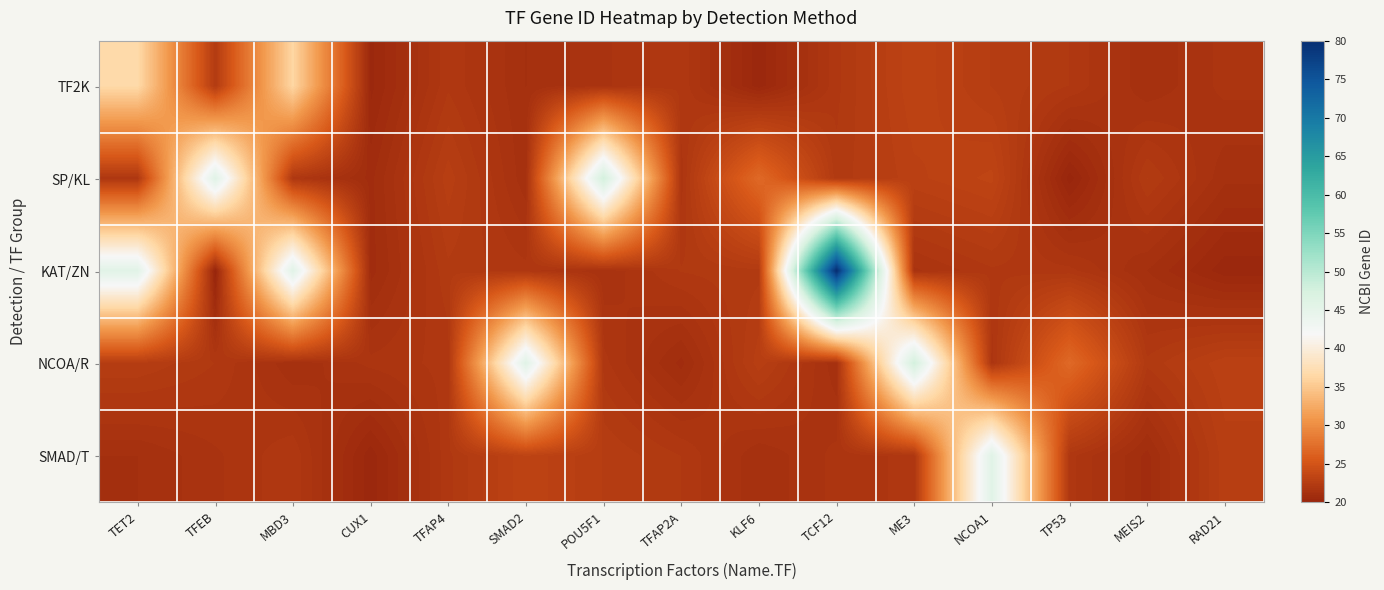

Between CUX1 and TCF12, which is larger?

TCF12